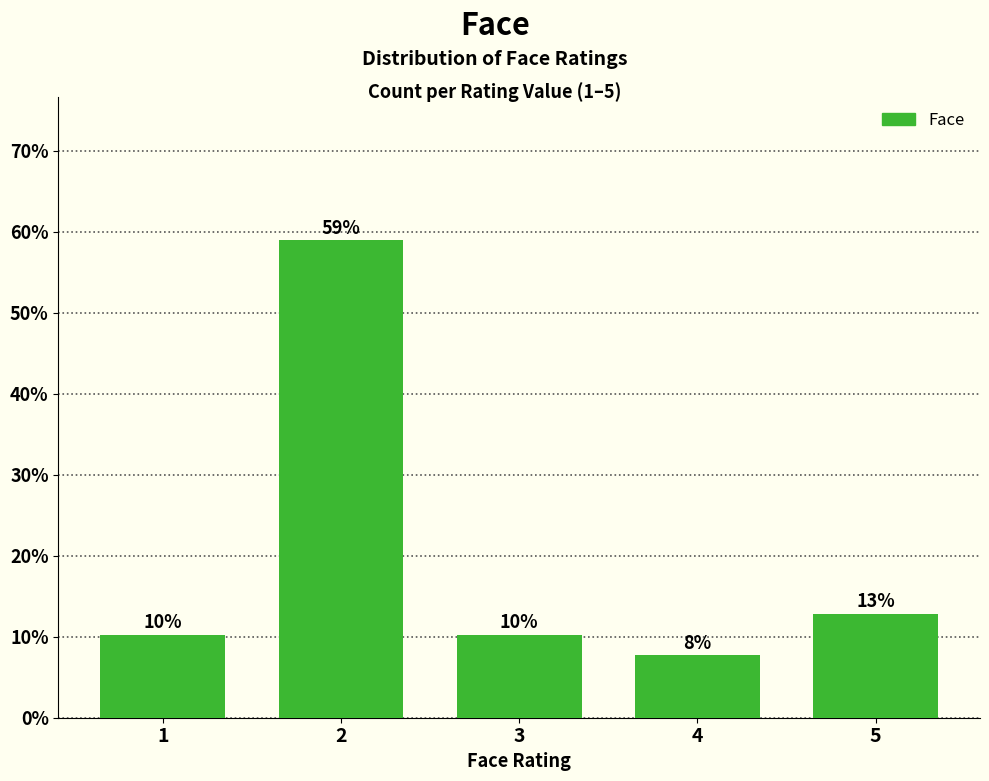

Rank the categories by value from lowest to highest.

4, 1, 3, 5, 2